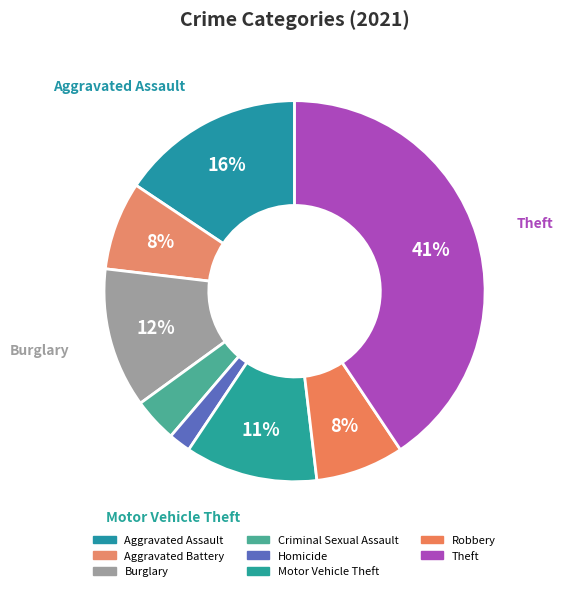

Does Burglary represent more than half of the total?

No